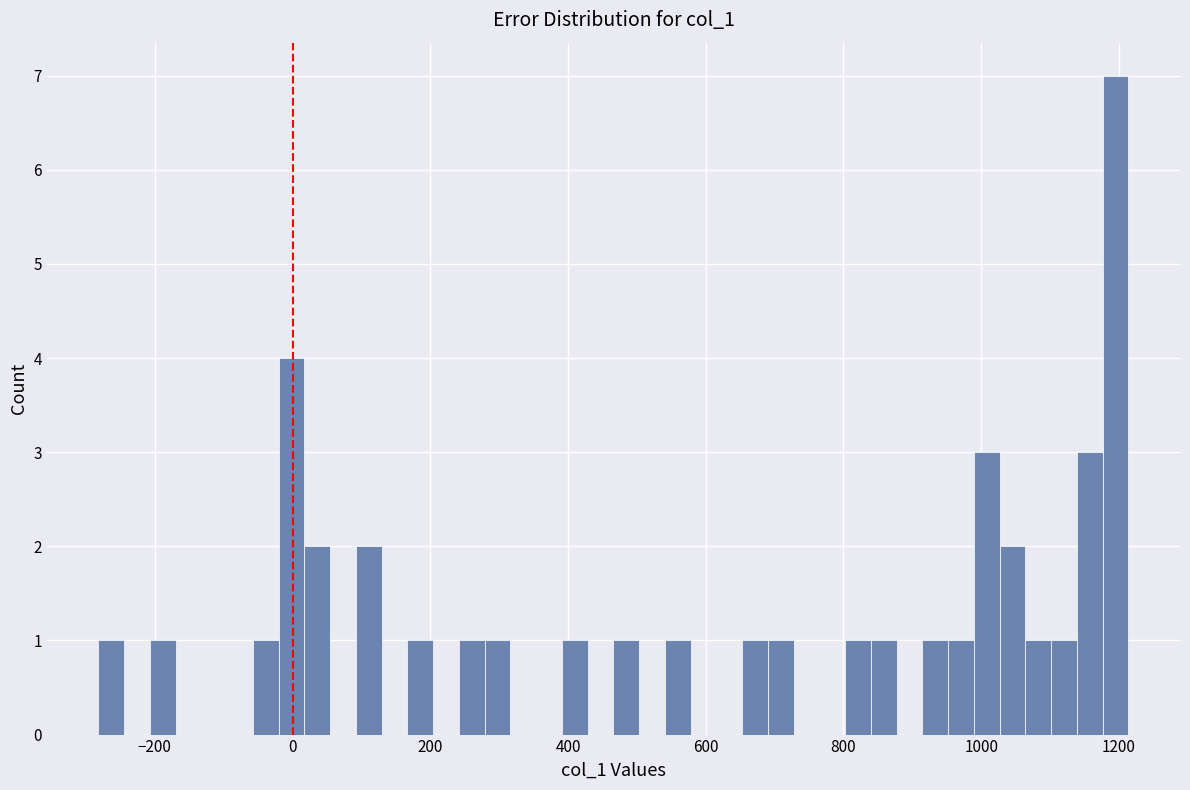

Read against the x-axis, roughly where is the centre of the tallest bar?

1200